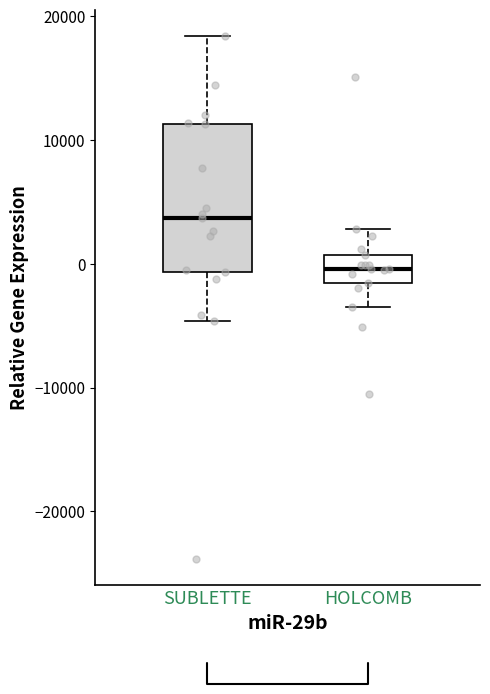

Reading left to right, read every box against the y-axis: the position of its median line, the range the box covers, and the ends of its whiskers. The values are not printed on the chart, so give them approximately, as read against the axis.

SUBLETTE: median 4000, box -1000 to 11000, whiskers -5000 to 18000
HOLCOMB: median 0, box -2000 to 1000, whiskers -4000 to 3000